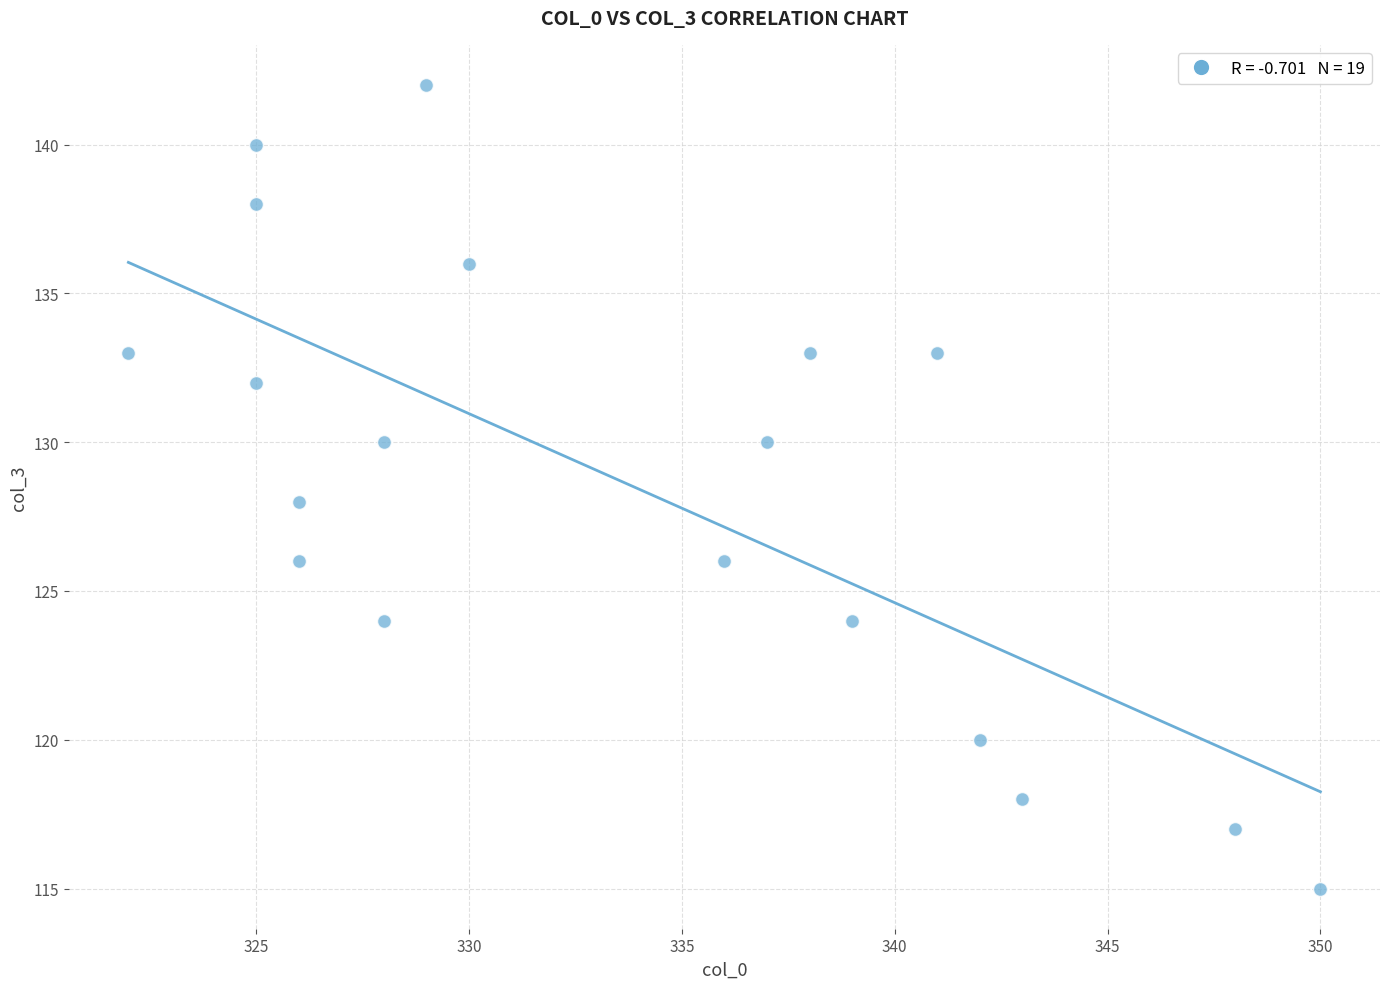

What is the range of Y values (max minus min)?

27